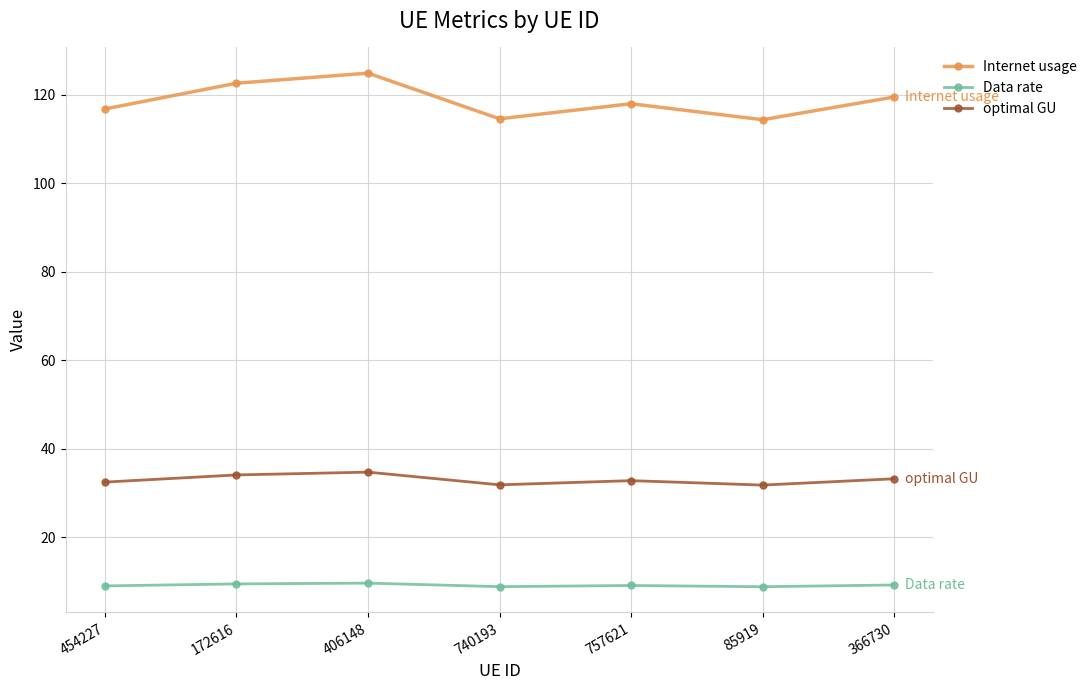

What are all the series names shown in the legend?

Internet usage, Data rate, optimal GU